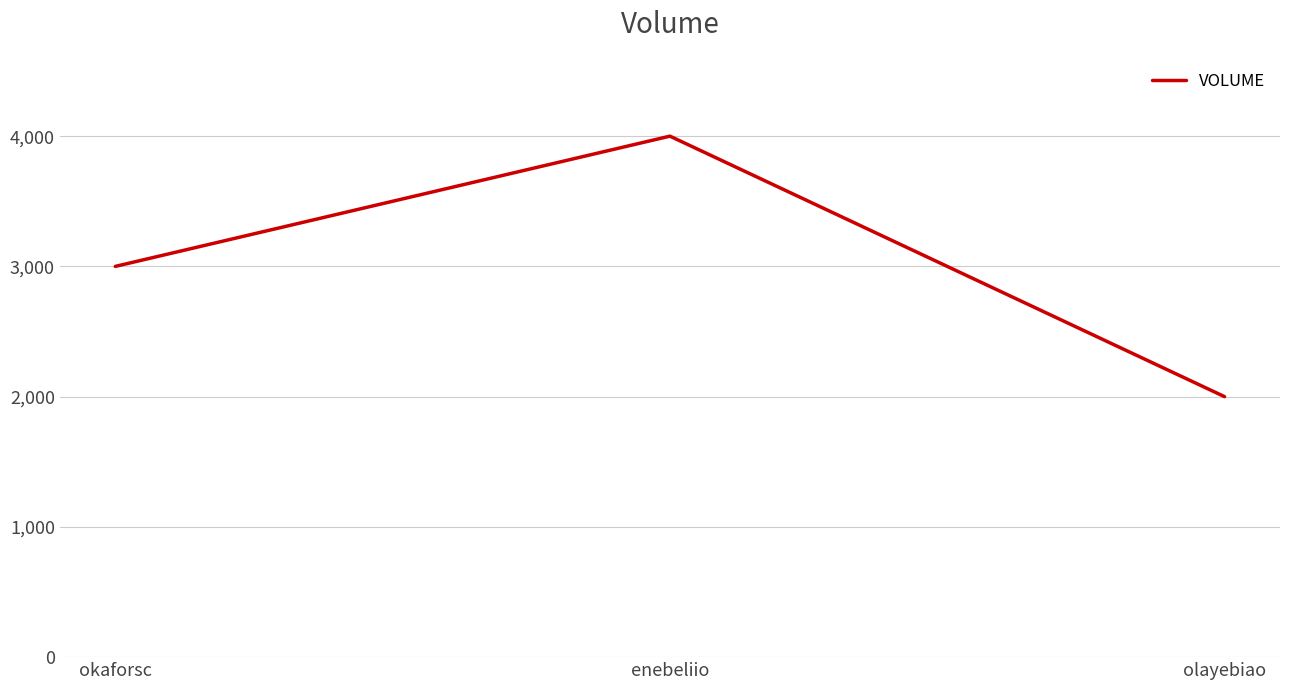

True or false: the data shows 2000 at olayebiao.

True